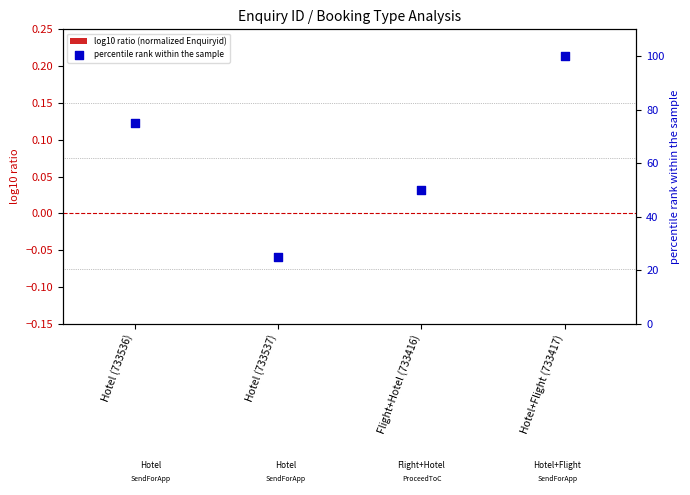

Is the value of percentile rank within the sample at Hotel+Flight (733417) greater than the value of log10 ratio (normalized Enquiryid) at Hotel (733537)?

Yes